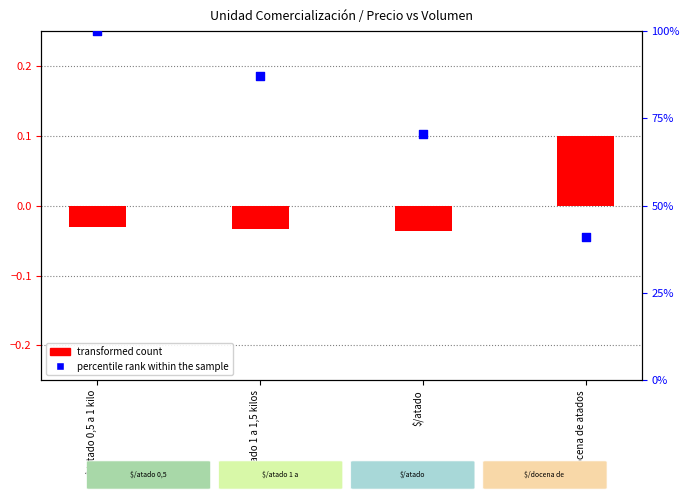

What is the total value across all series at $/atado 1 a 1,5 kilos?

87.0